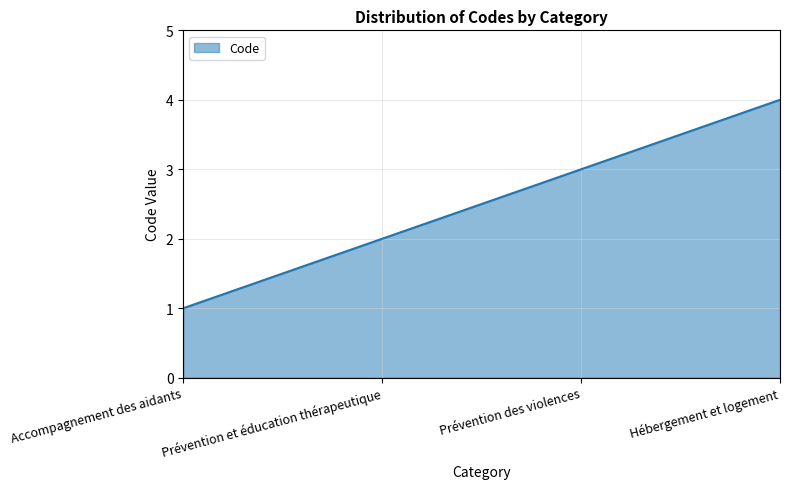

True or false: the data shows 2 at Prévention et éducation thérapeutique.

True